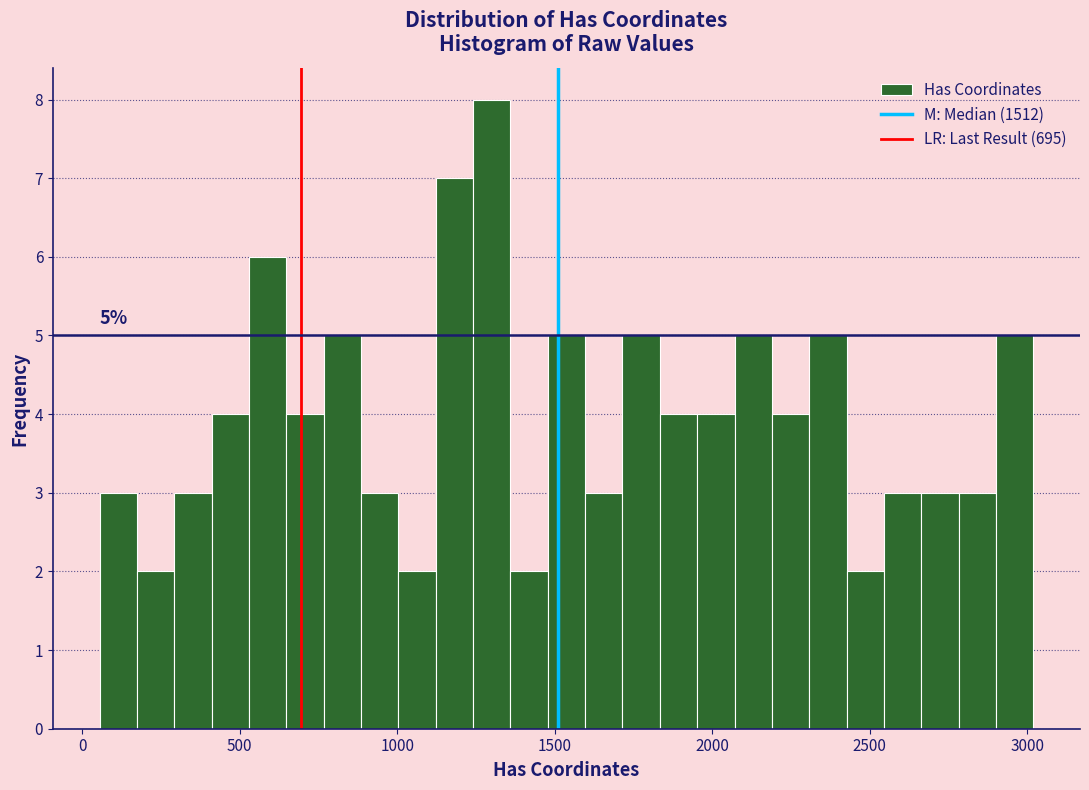

Read against the x-axis, roughly where is the centre of the tallest bar?

1300